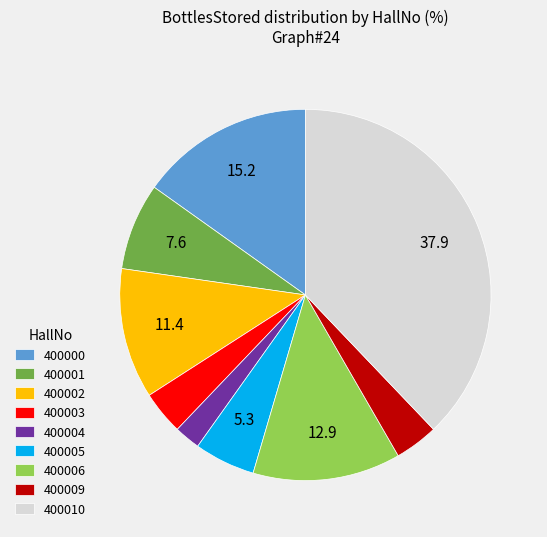

Is the sum of 400001 and 400010 greater than half?

No